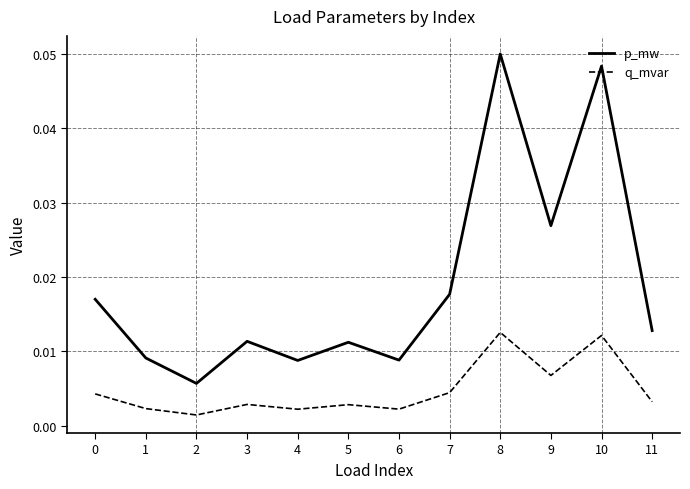

Is this an area chart (filled region under the line)?

No